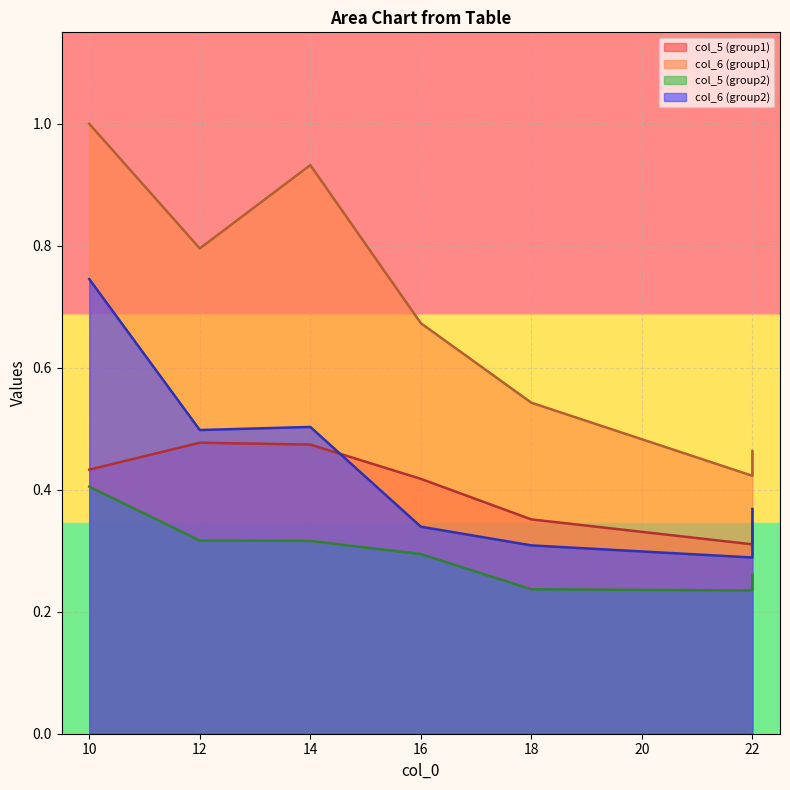

List the series in order of their peak value, lowest first.

col_5 (group2), col_5 (group1), col_6 (group2), col_6 (group1)